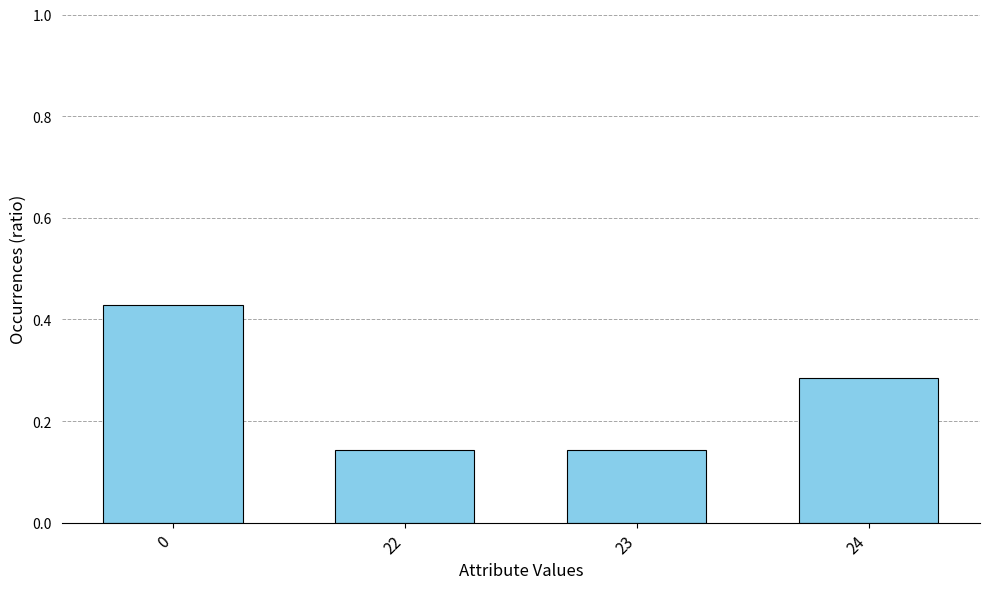

What is the sum of all values?

1.0